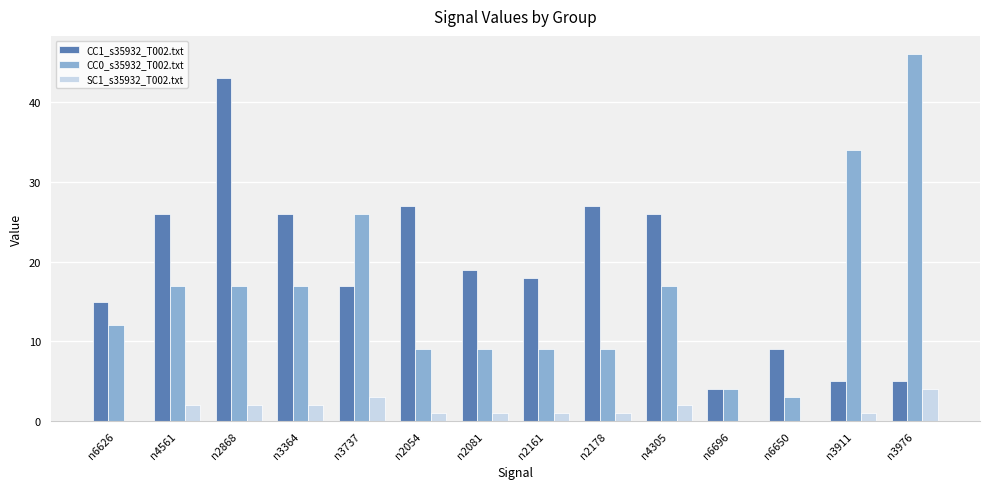

True or false: SC1_s35932_T002.txt has a value of 2 at n4561.

True